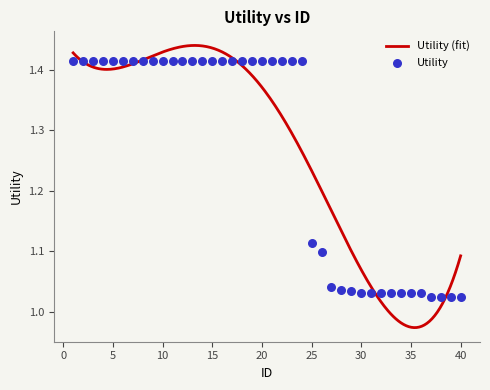

Between 21 and 31, which is larger?

21